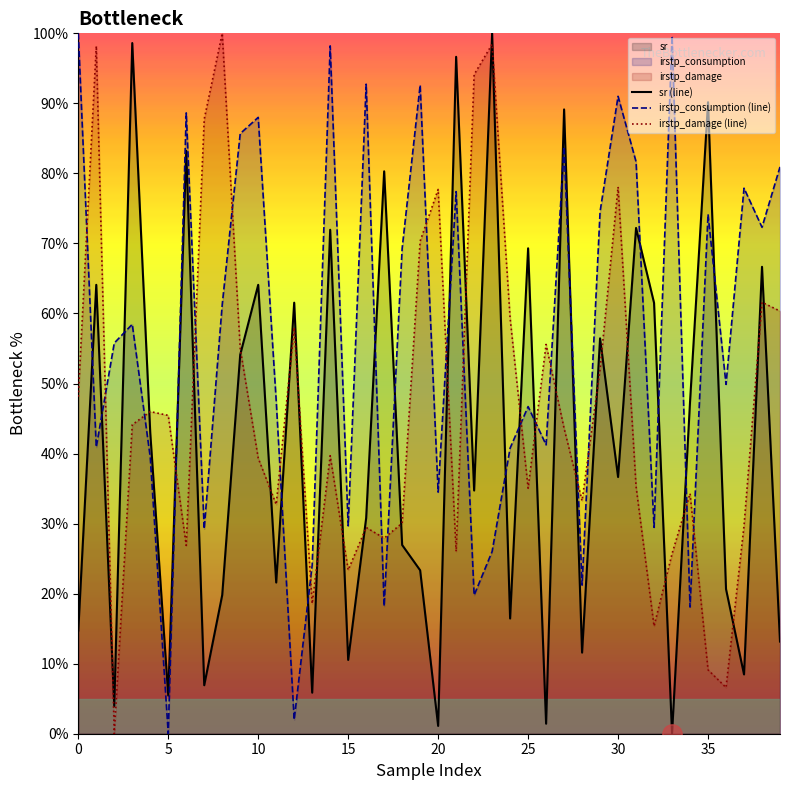

After their last crossing, which series has the higher values: sr (line) or irstp_consumption (line)?

irstp_consumption (line)